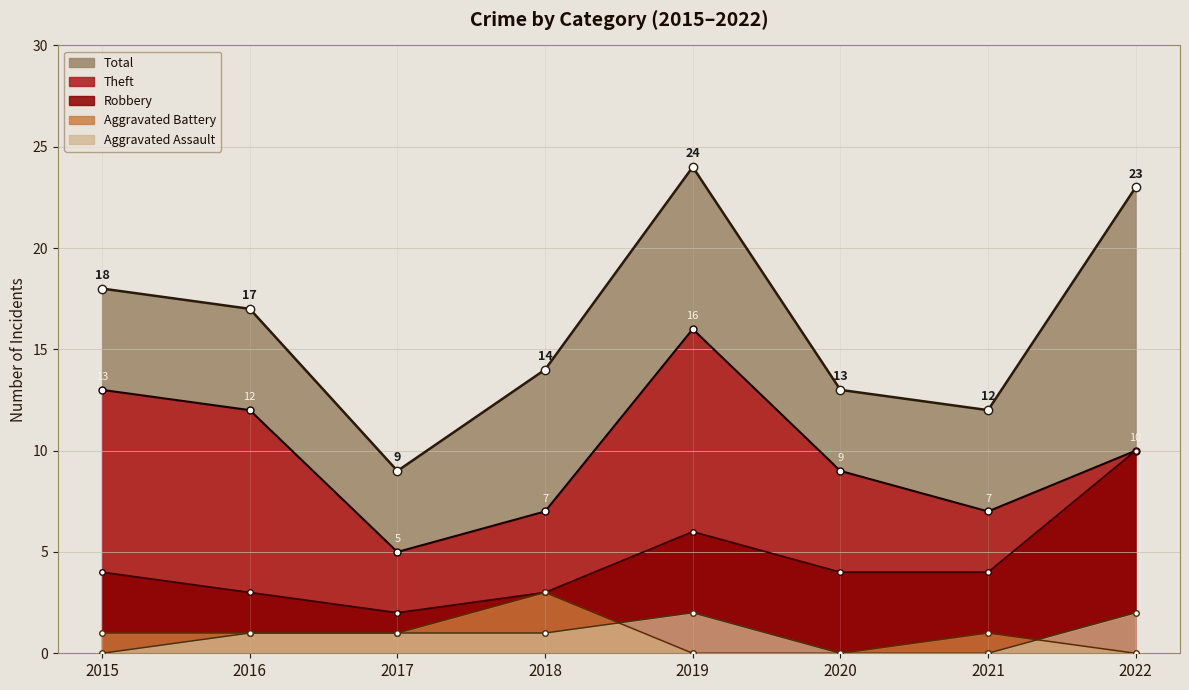

At 2019, list the series in order from smallest to largest.

Aggravated Battery, Aggravated Assault, Robbery, Theft, Total